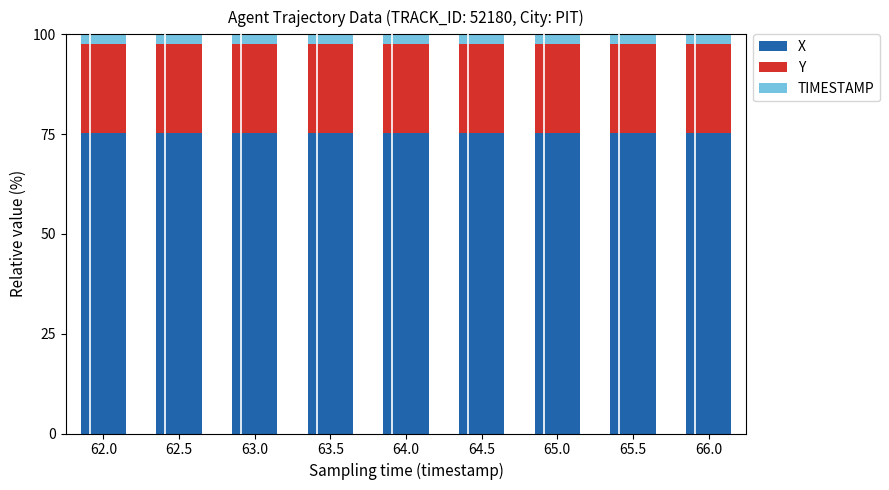

Is it true that X equals 75.3 at 63.5?

True